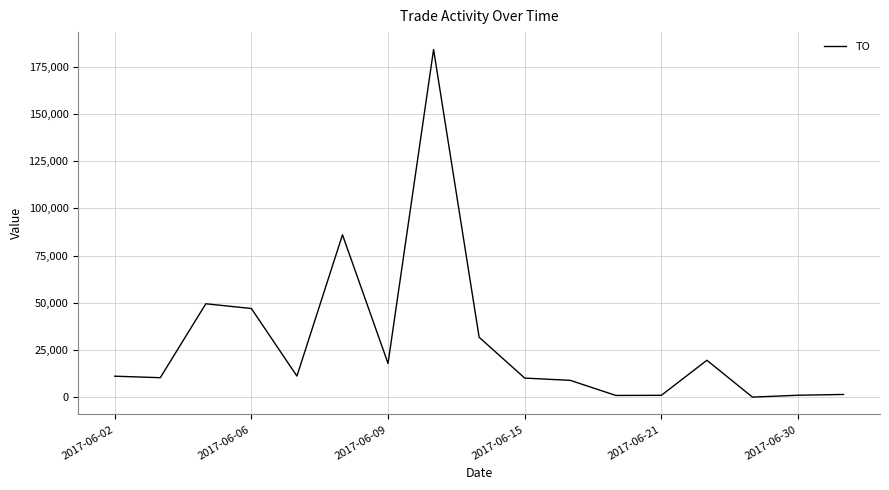

What is the difference between the maximum and second lowest values?

182980